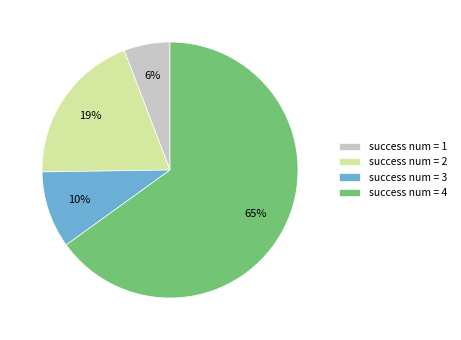

Combined, do success num = 4 and success num = 3 account for over 50%?

Yes